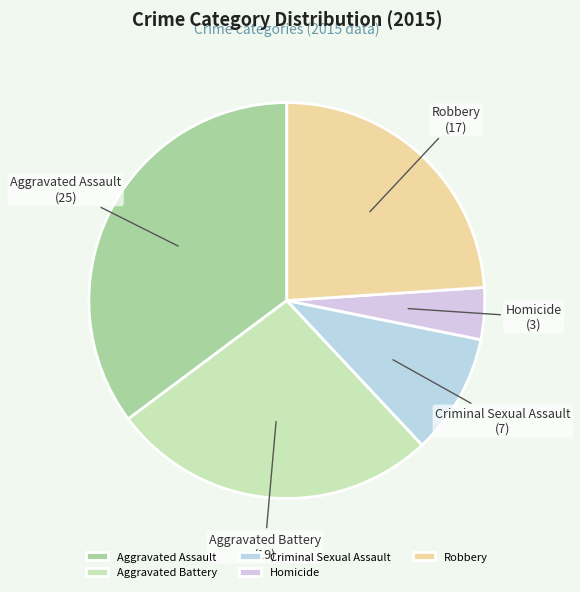

Rank the categories by value from lowest to highest.

Homicide, Criminal Sexual Assault, Robbery, Aggravated Battery, Aggravated Assault